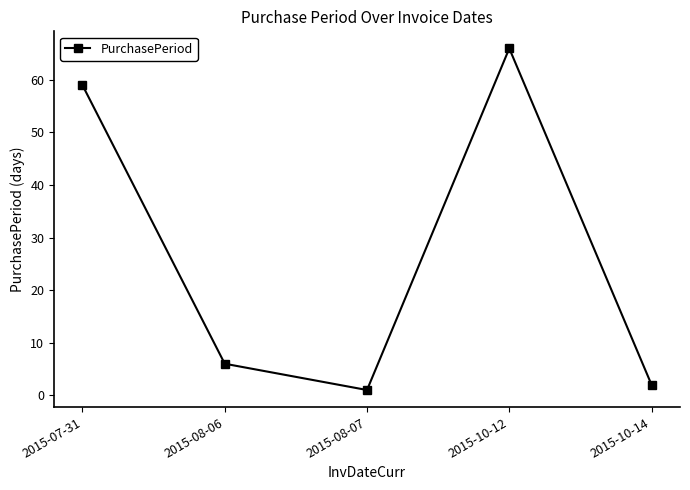

List the labels in order of value, smallest first.

2015-08-07, 2015-10-14, 2015-08-06, 2015-07-31, 2015-10-12